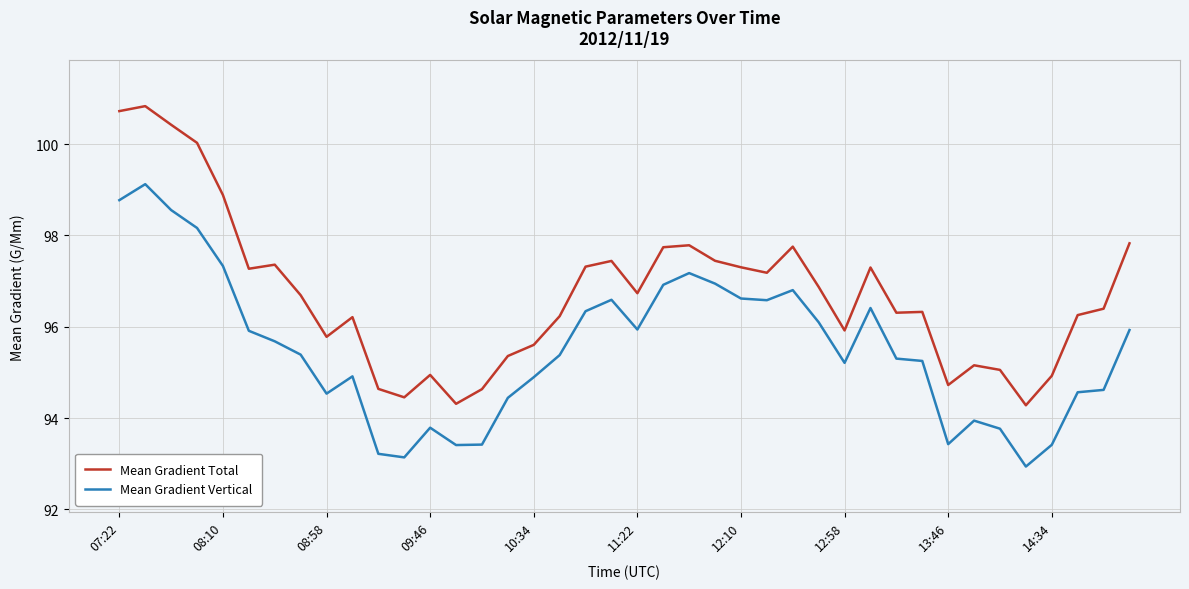

Count the number of data series in this chart.

2